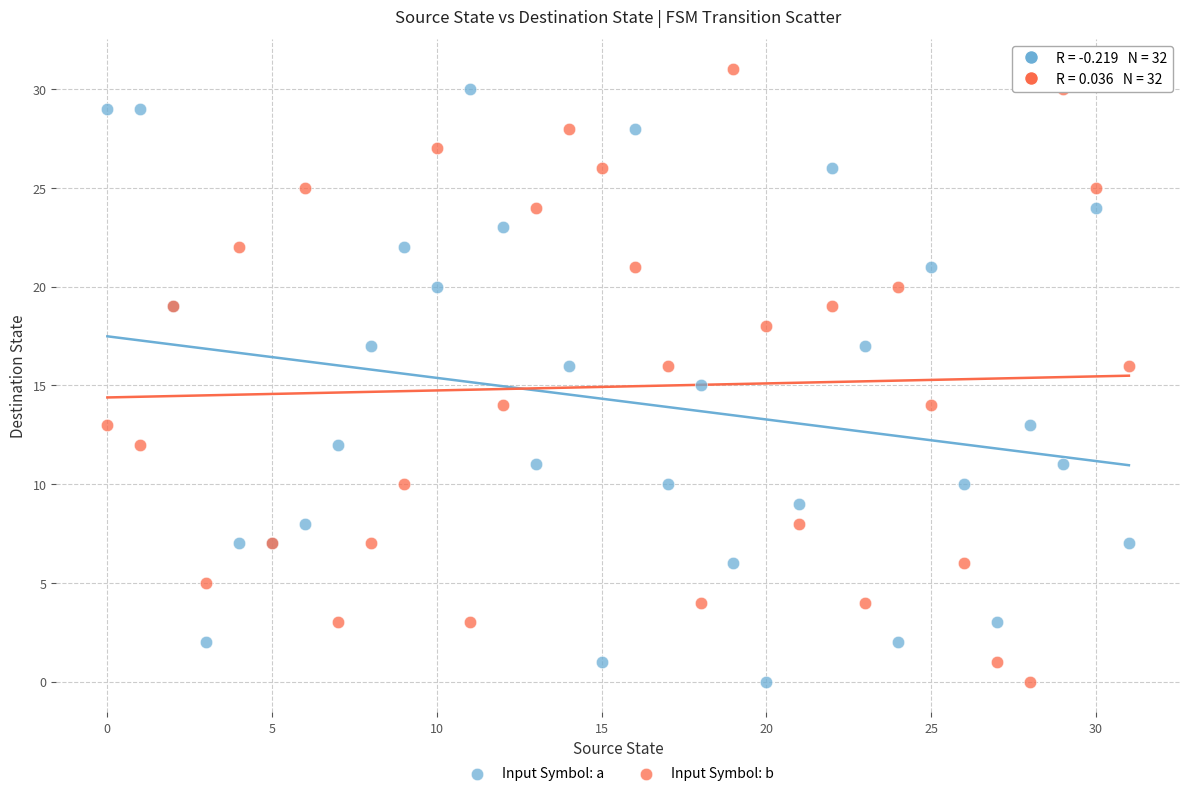

What are all the series names shown in the legend?

Input Symbol: a, Input Symbol: b